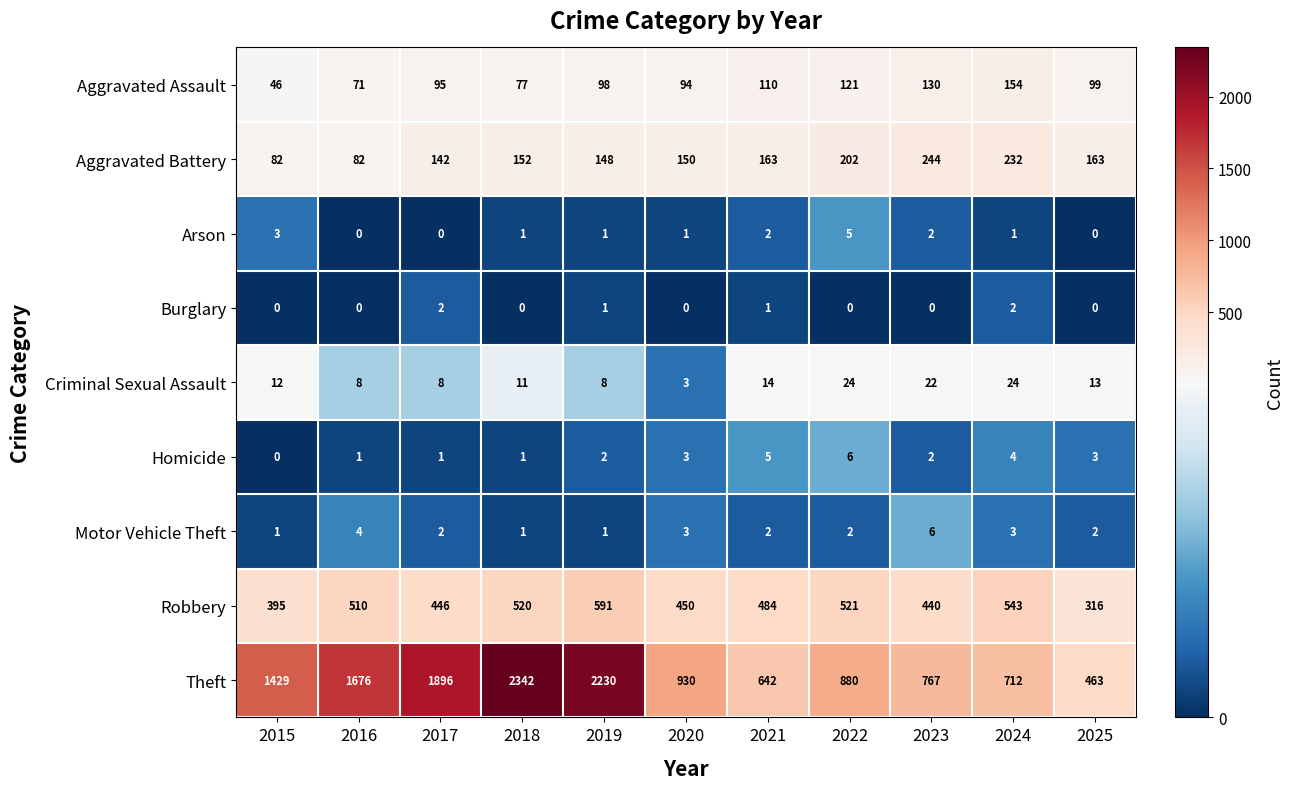

The Robbery series shows 749 at 2023. True or false?

False